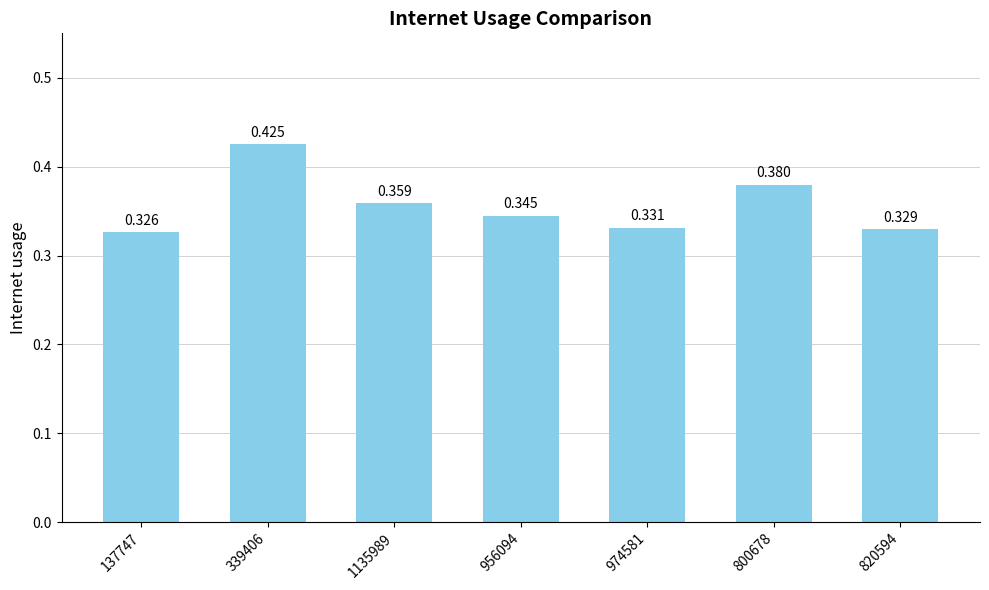

What is the average value?

0.4